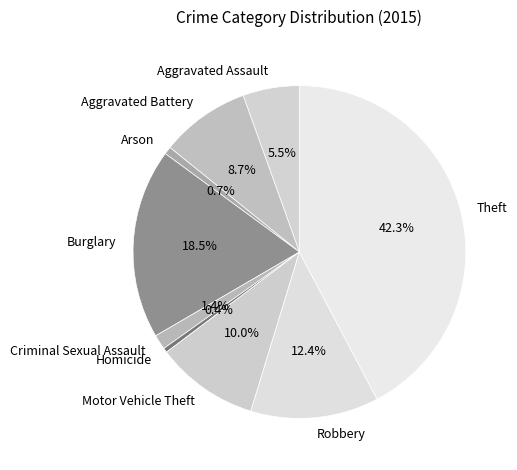

To the nearest percent, what is the average slice percentage?

11%